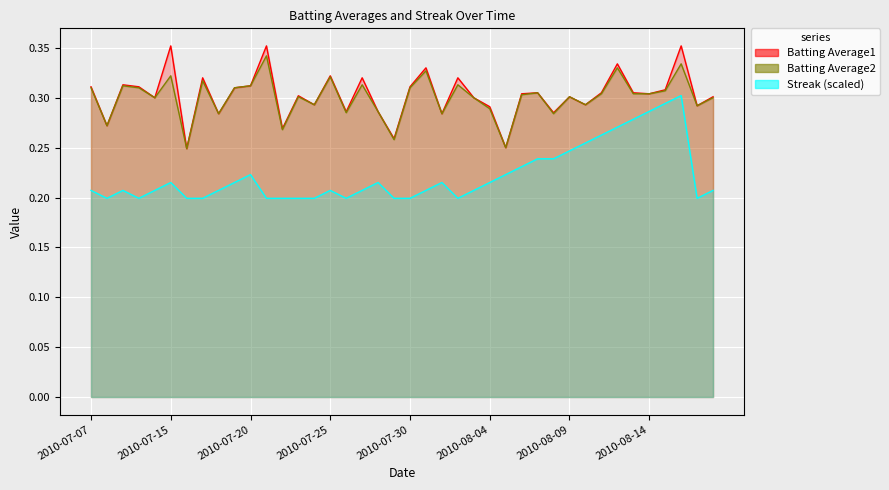

Which has a higher value, 2010-07-08 or 2010-08-18?

2010-08-18